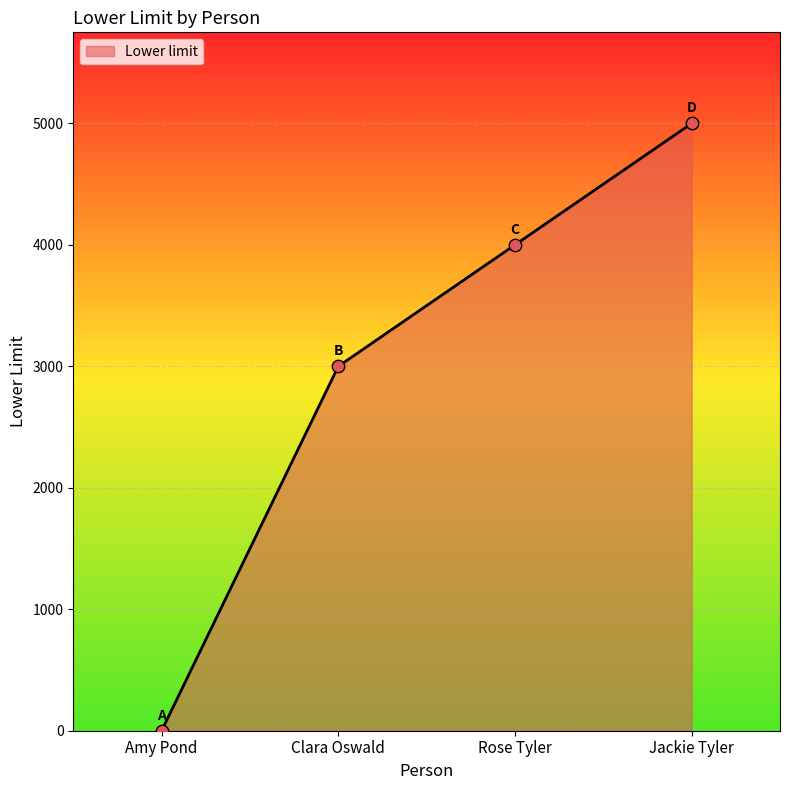

Which has a higher value, Clara Oswald or Jackie Tyler?

Jackie Tyler